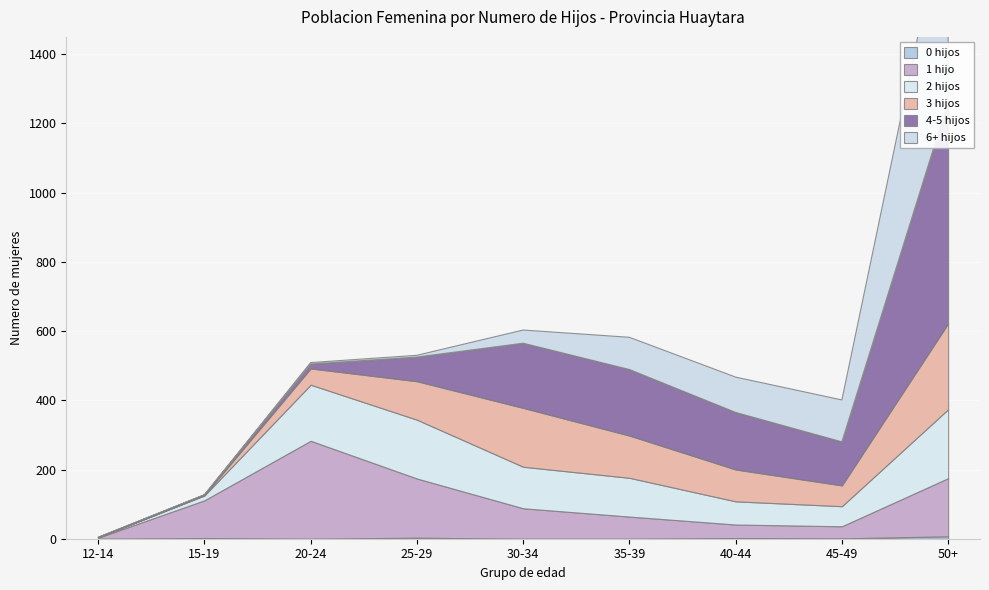

How many times do 6+ hijos and 2 hijos cross each other?

1